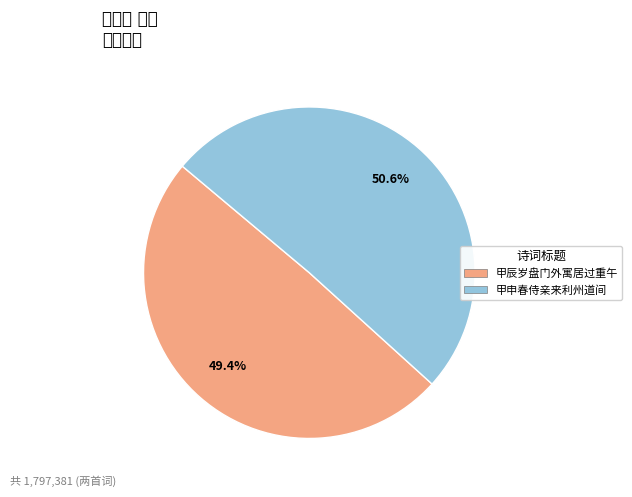

Is there a majority slice in this chart?

Yes